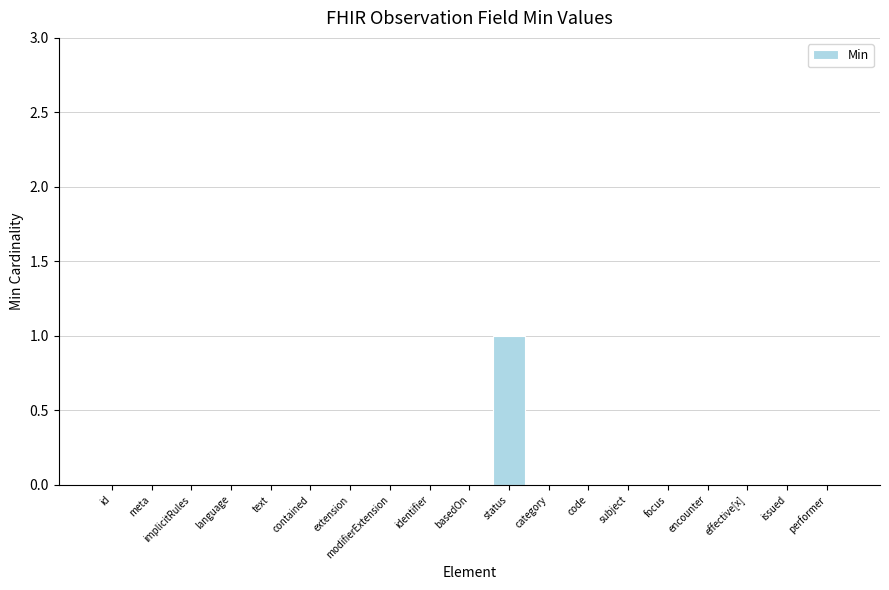

Which category has the highest value across all series?

status